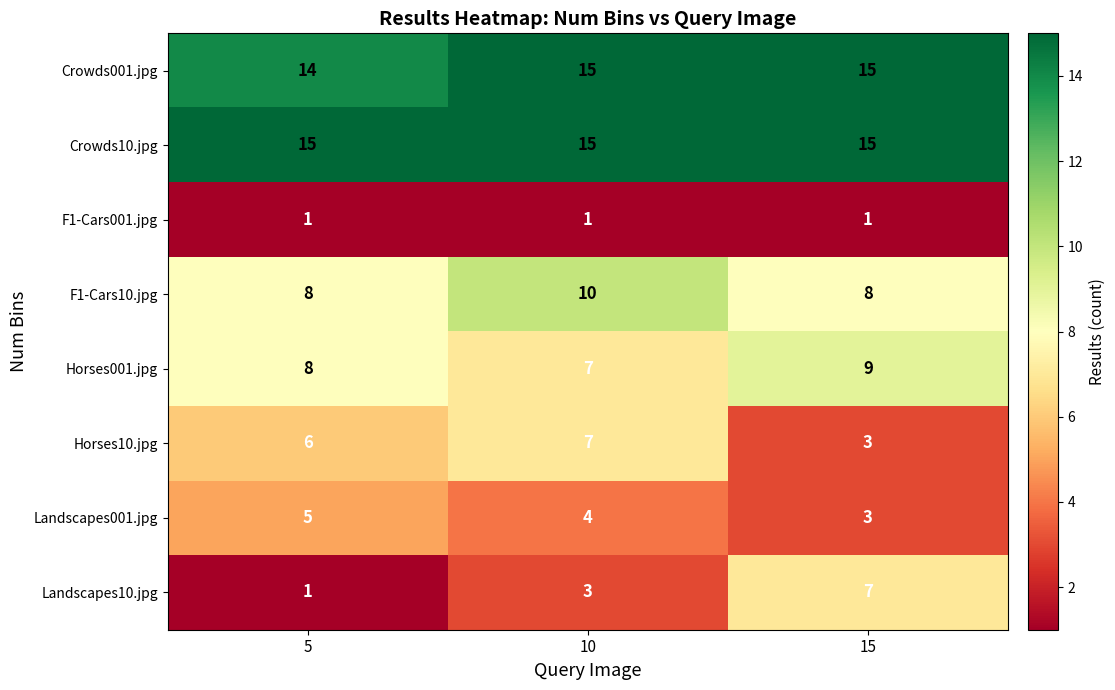

At which label does Landscapes001.jpg first exceed 4?

5